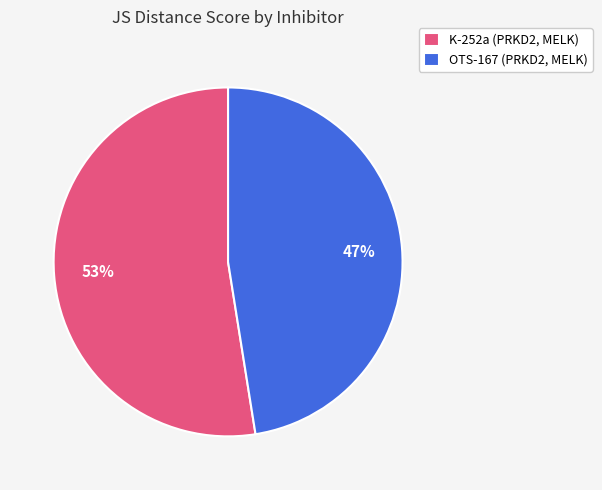

Do OTS-167 (PRKD2, MELK) and K-252a (PRKD2, MELK) together represent more than half of the pie?

Yes